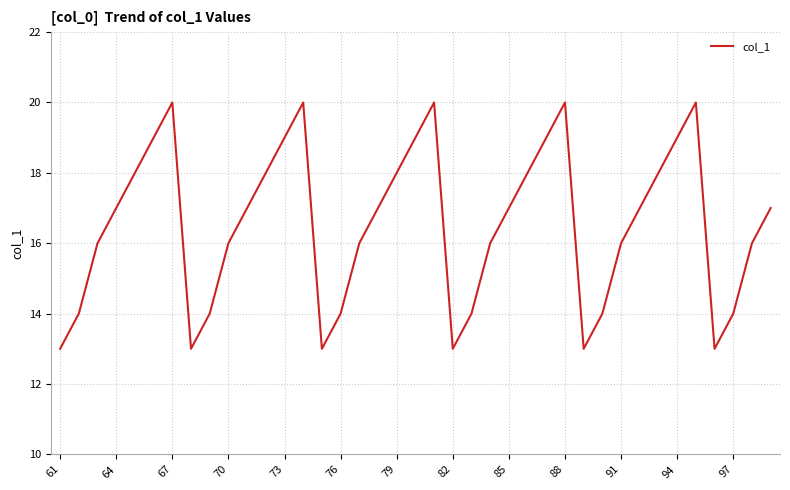

What is the difference between the maximum and minimum values?

7